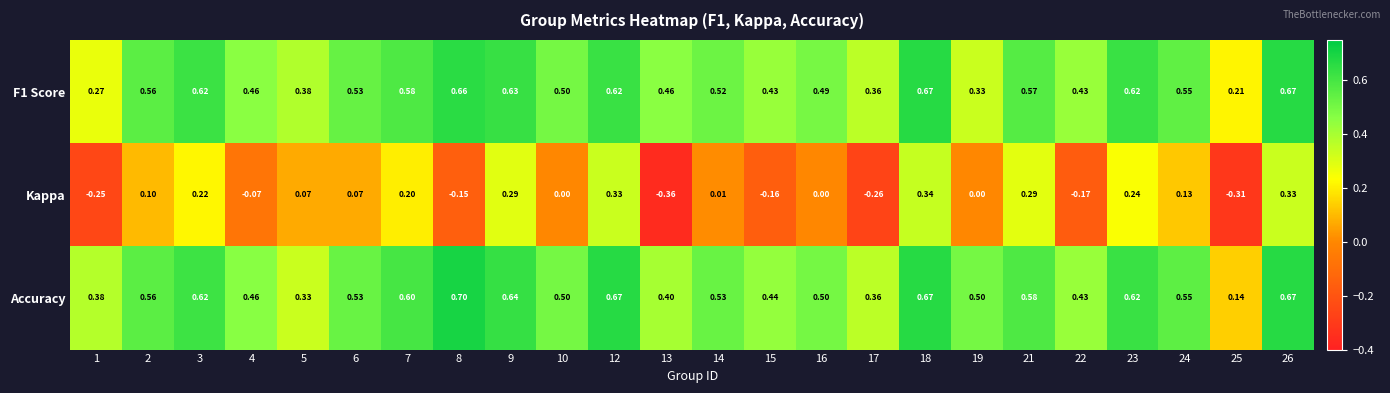

Which series has the largest total across all categories?

Accuracy